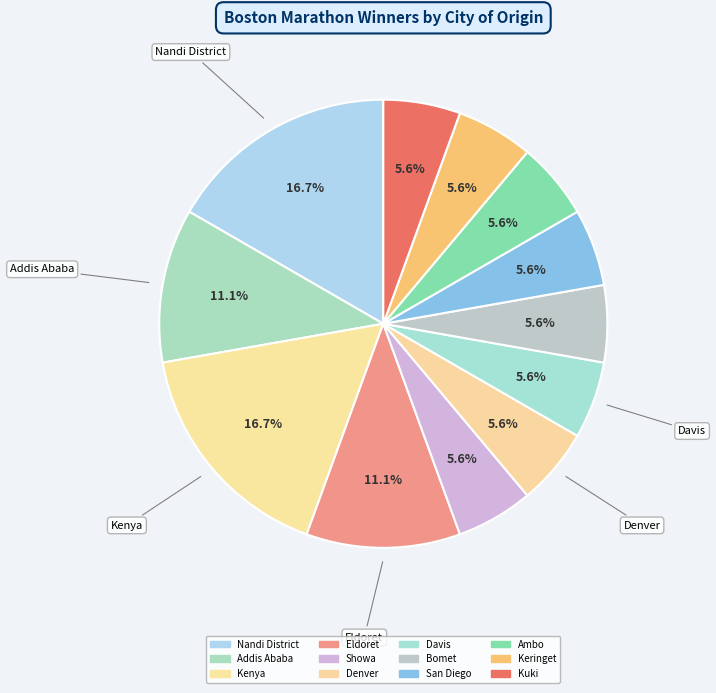

To the nearest percent, what is the combined percentage of Eldoret and San Diego?

17%